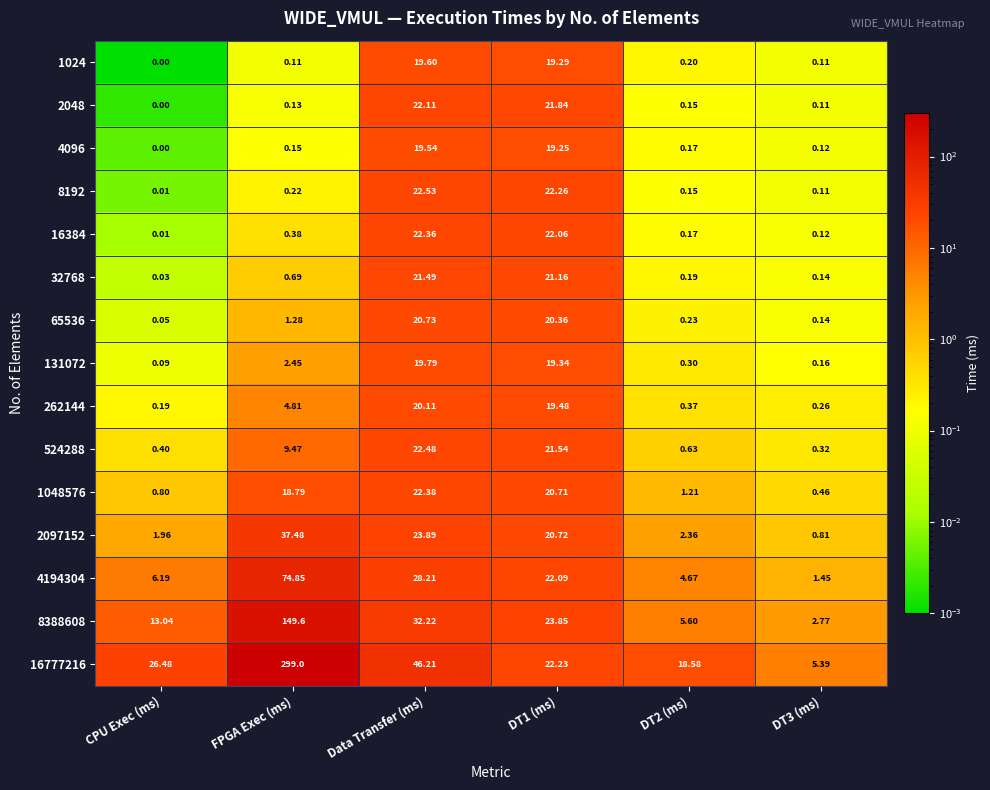

Is the value of 4096 at DT2 (ms) greater than the value of 4194304 at CPU Exec (ms)?

No